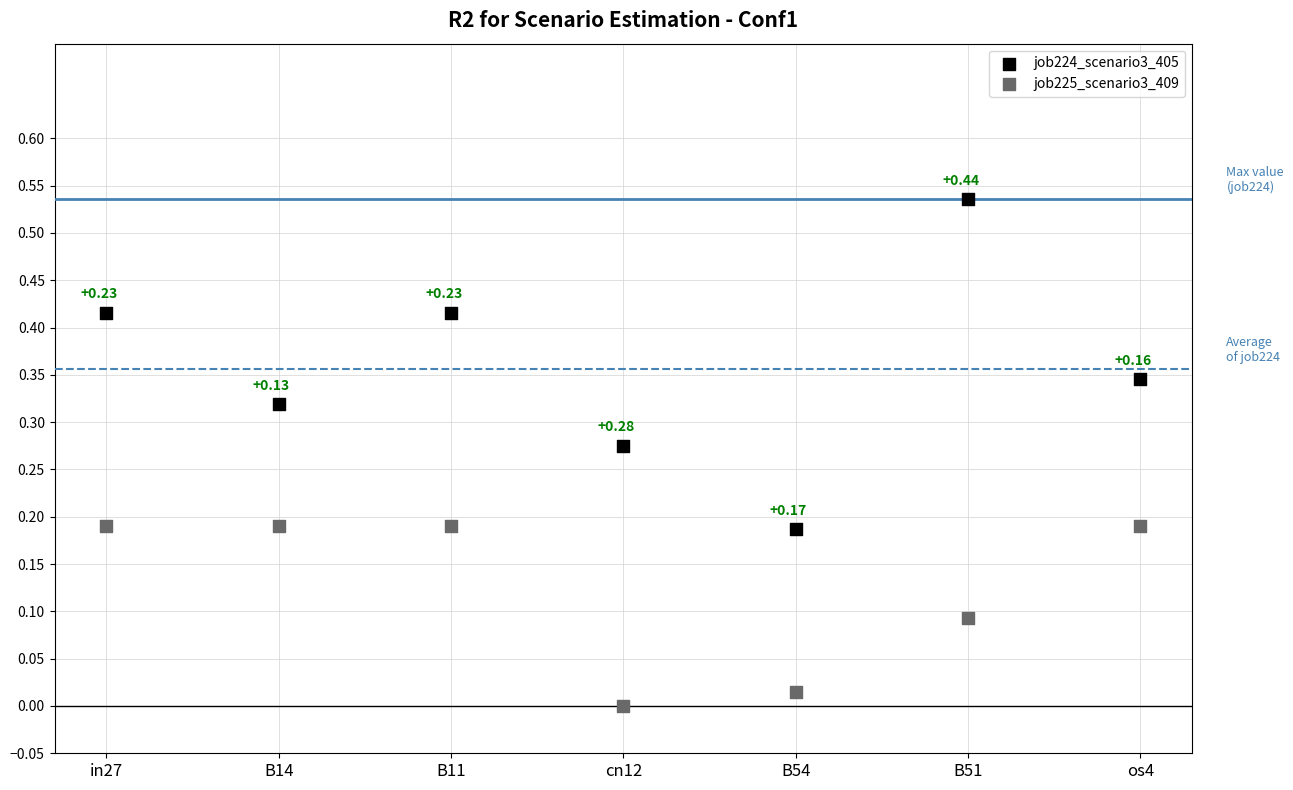

Which series reaches the minimum Y coordinate?

job225_scenario3_409